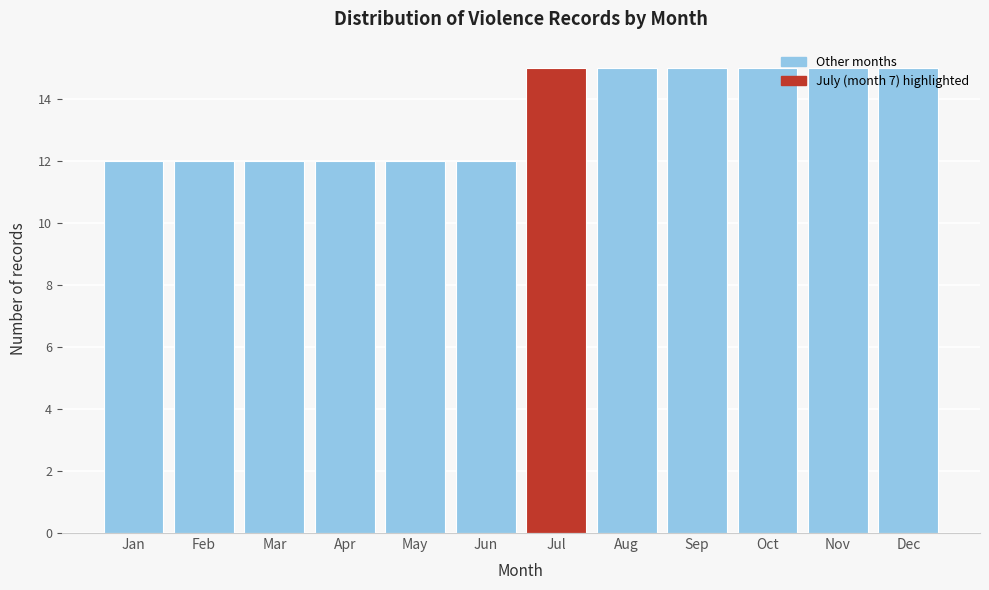

What is the sum of the values at Jan and Feb?

24